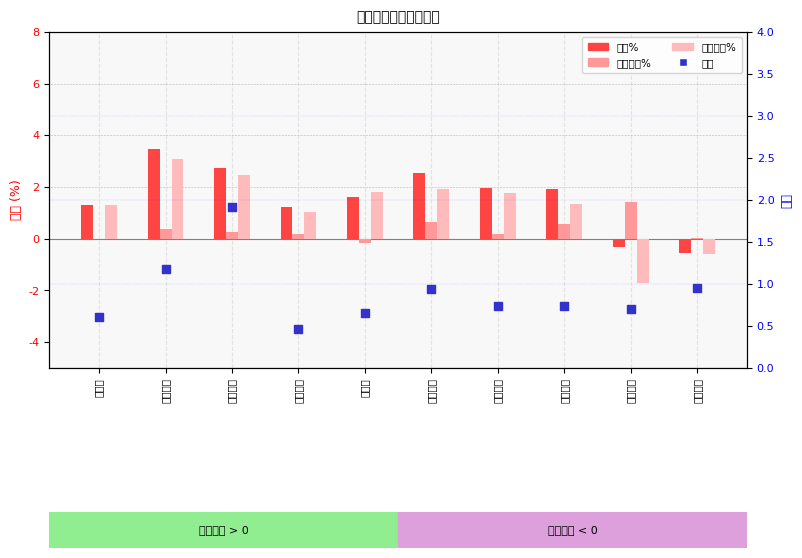

Is the value of 竞价涨幅% at 龙韵股份 greater than the value of 区间涨幅% at 松炀资源?

Yes